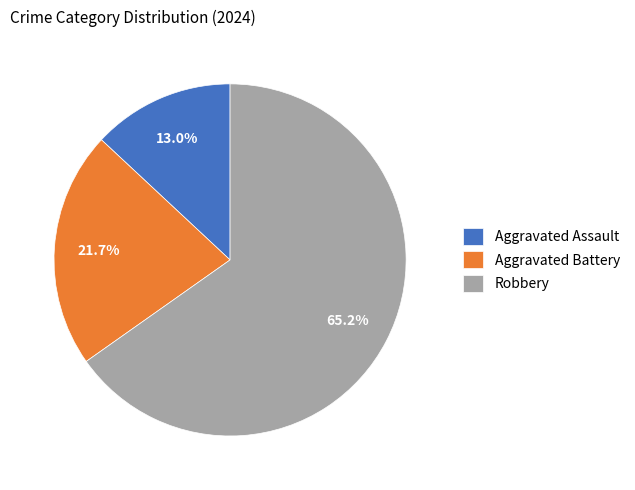

Does any single category account for the majority?

Yes